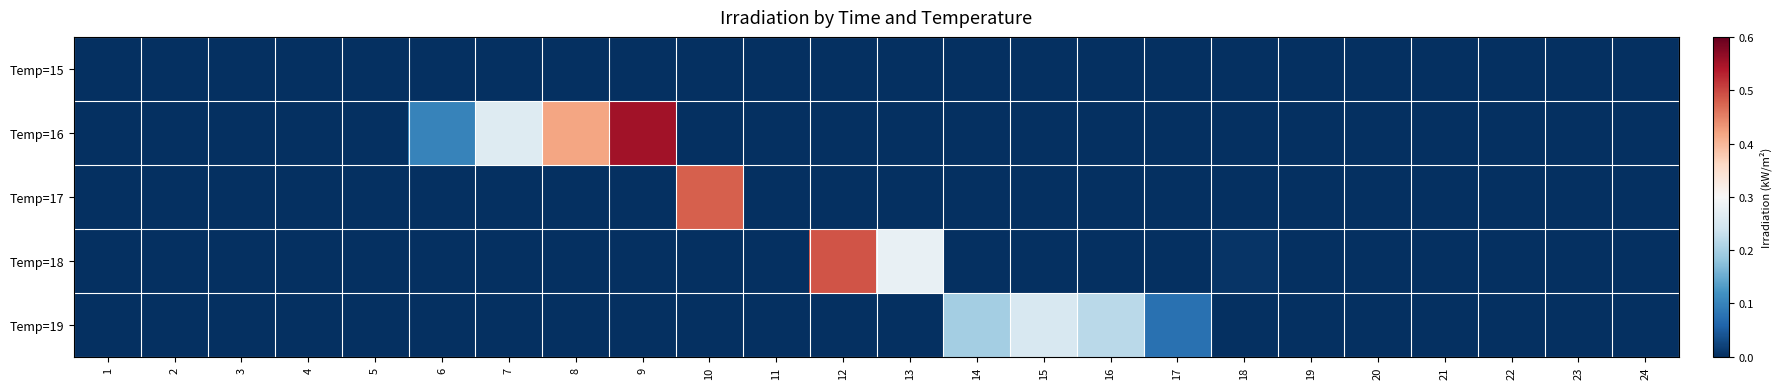

Which label corresponds to the smallest value in the chart?

1